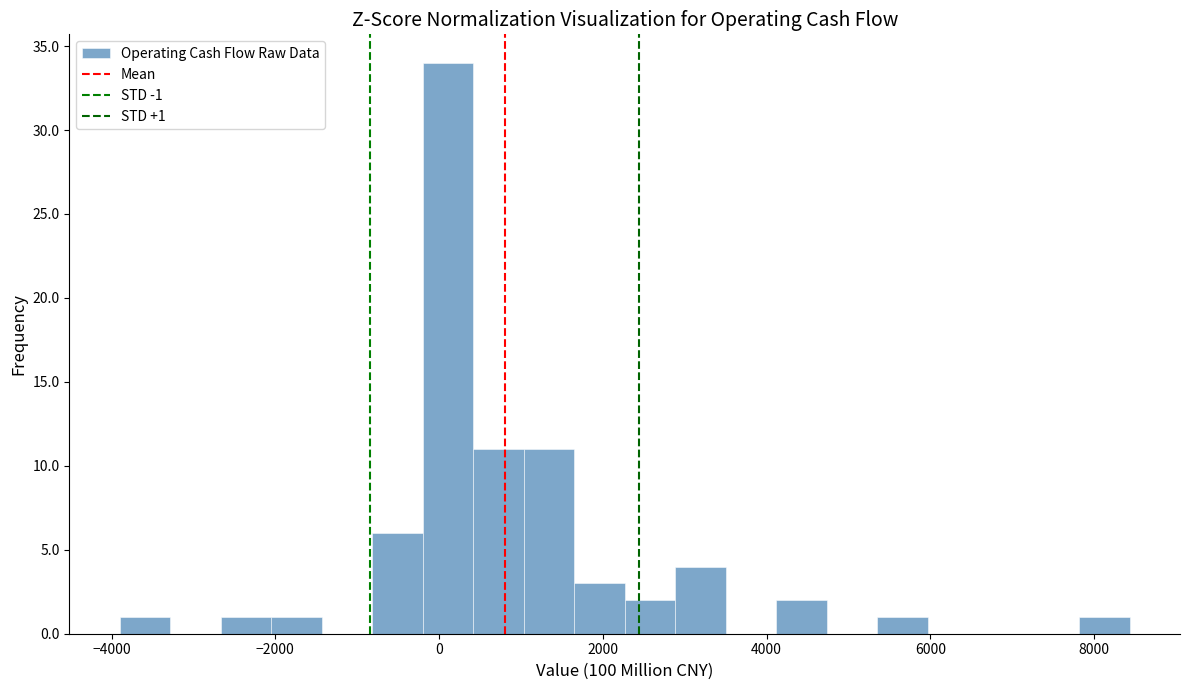

Read against the x-axis, roughly where is the centre of the tallest bar?

200